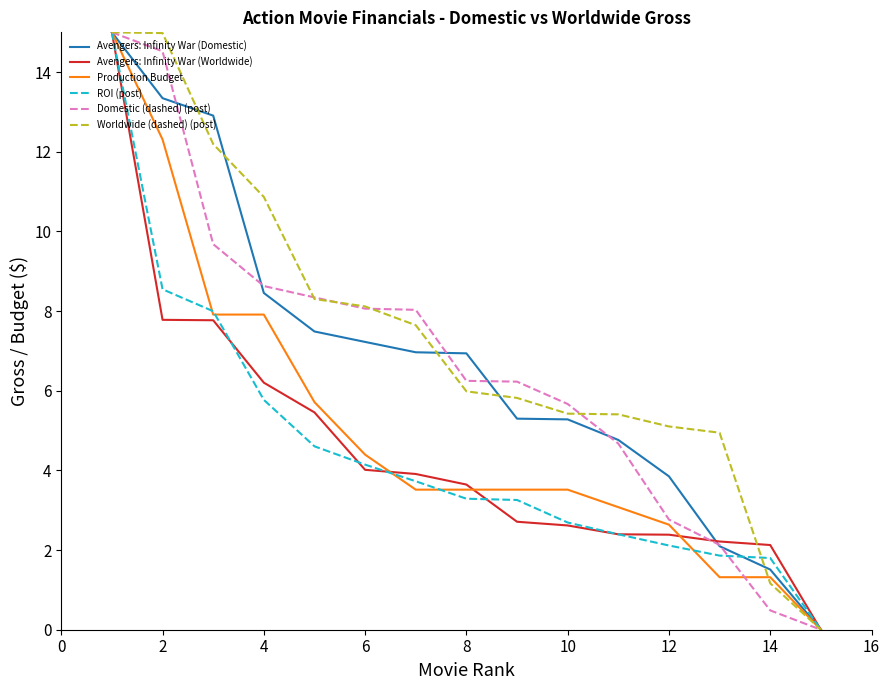

What is the maximum value shown in the chart?

15.0